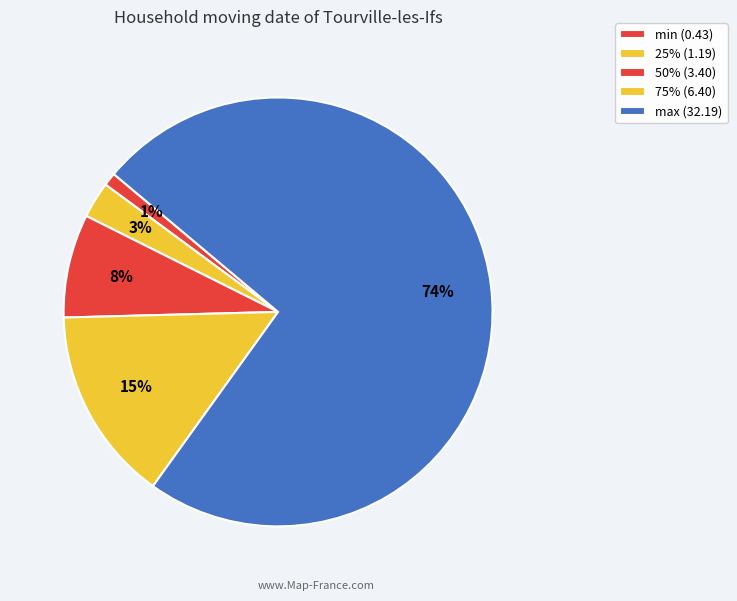

Which slice is the smallest?

min